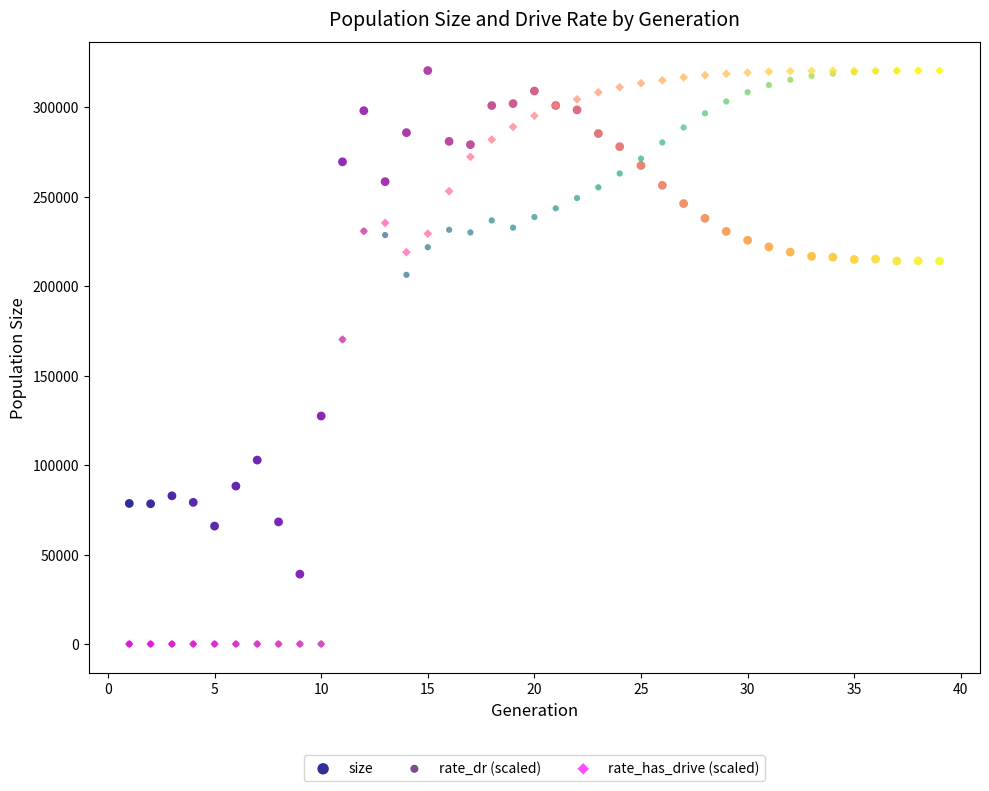

What are all the series names shown in the legend?

size, rate_dr (scaled), rate_has_drive (scaled)